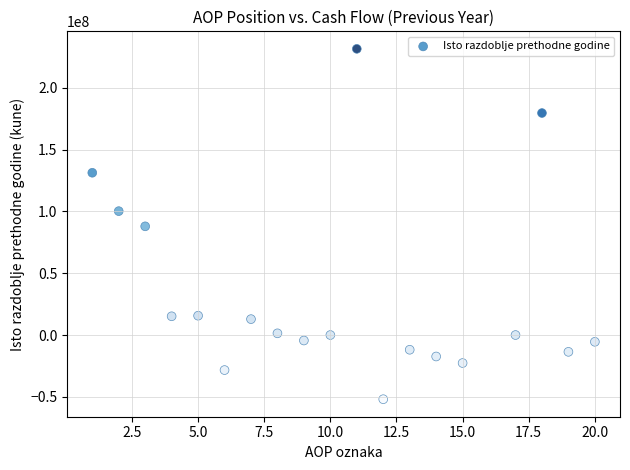

What is the range of Y values (max minus min)?

283268998